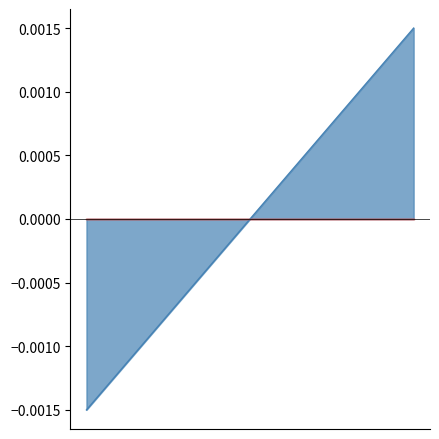

Rank the categories by value from highest to lowest.

Laboratorio Forense, Salud Pública, Laboratorio Clínico, Farmacia Hospitalaria, Farmacia Clínica